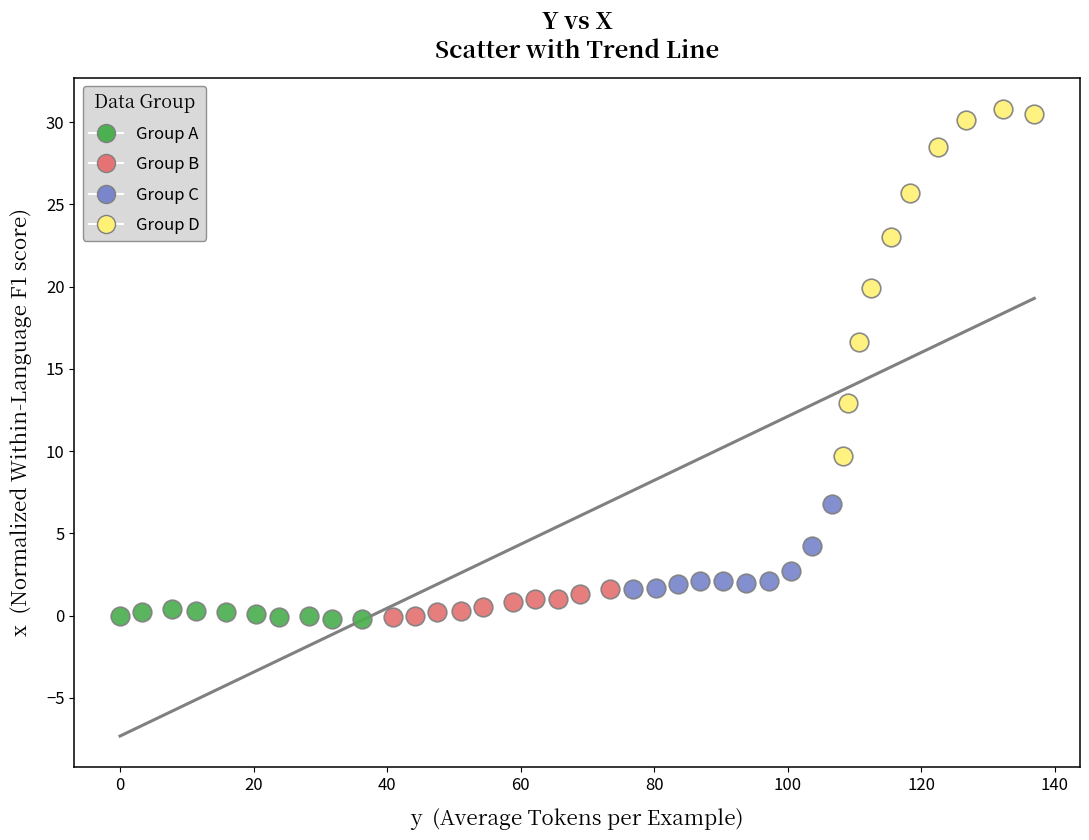

Which series reaches the maximum Y coordinate?

Group D